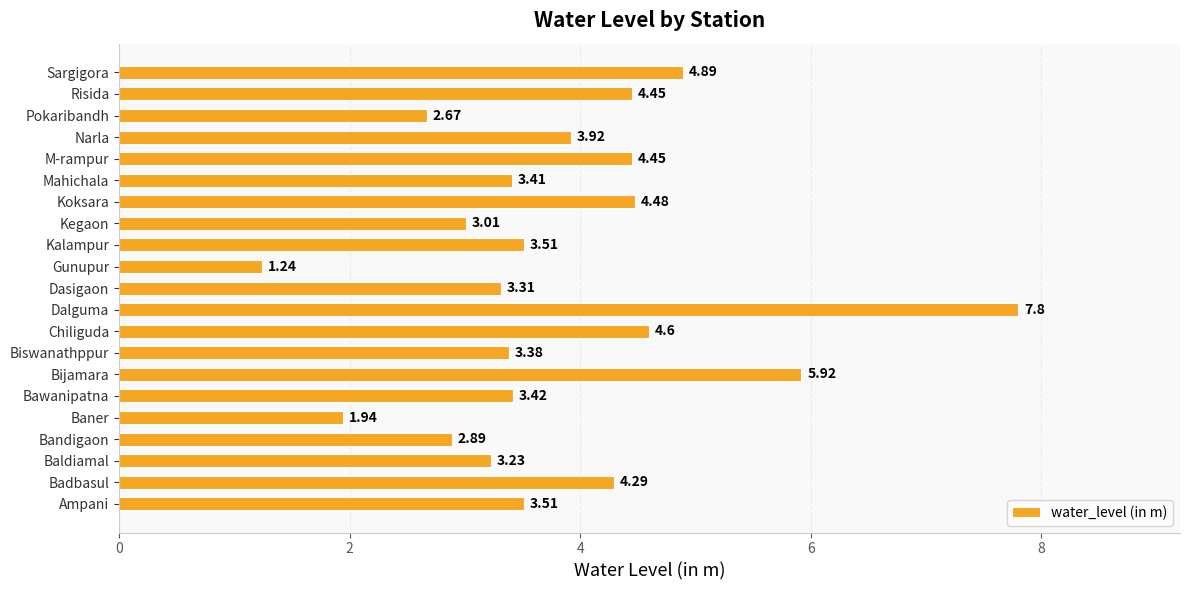

Does the chart contain any negative values?

No